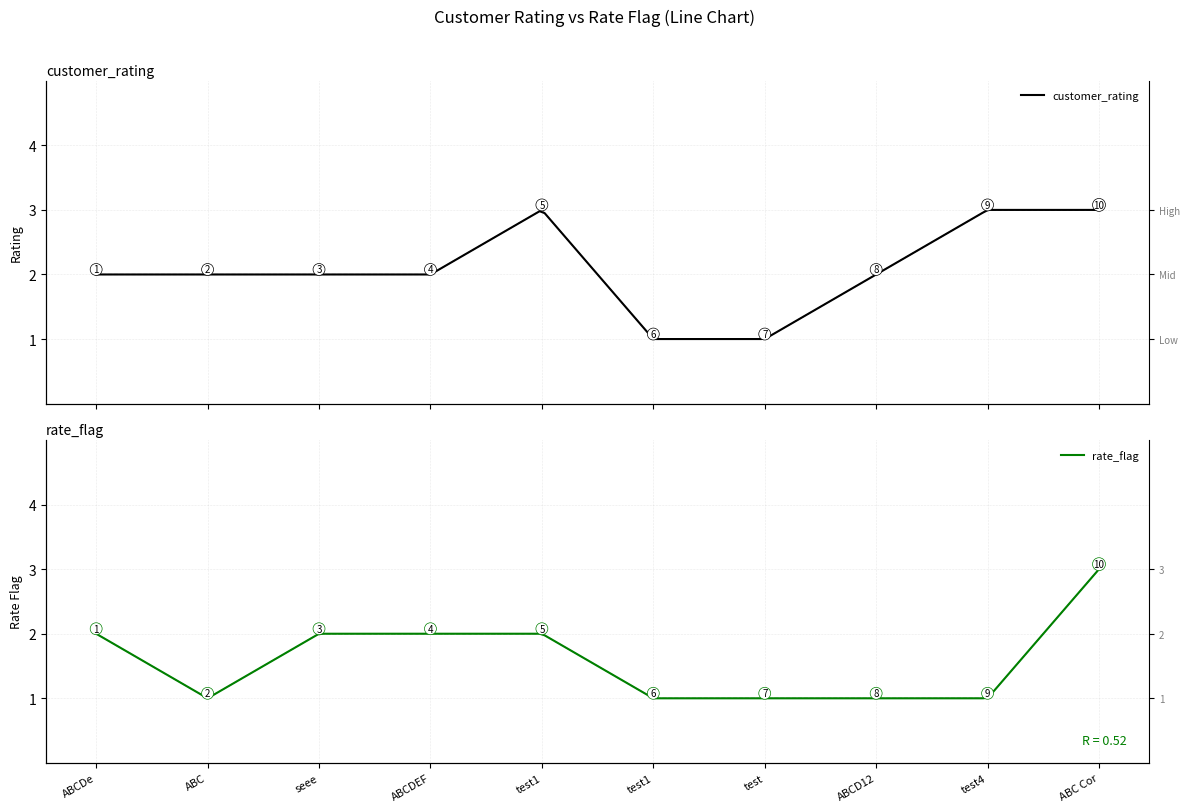

How many lines are shown in the chart?

2